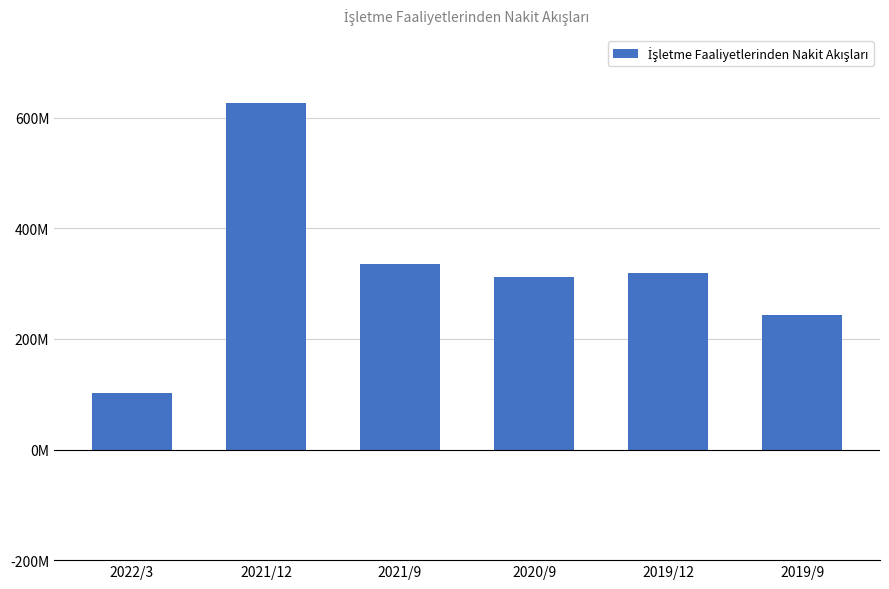

Count the number of values greater than 319778575.

2